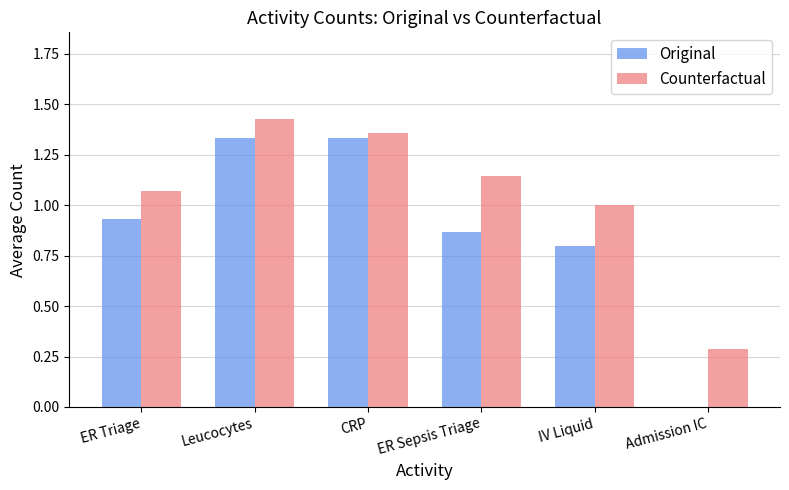

Where is Original nearest to the value 0?

Admission IC